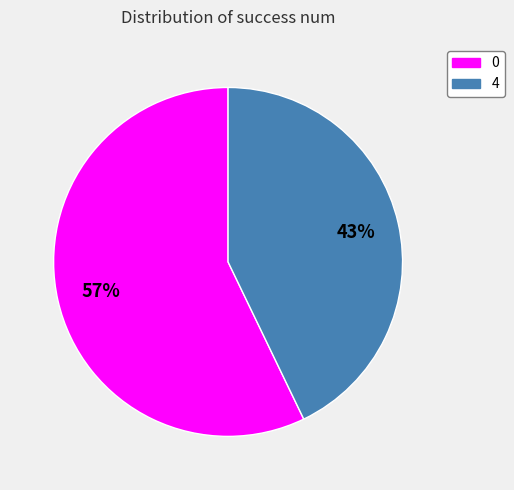

Do 0 and 4 together represent more than half of the pie?

Yes